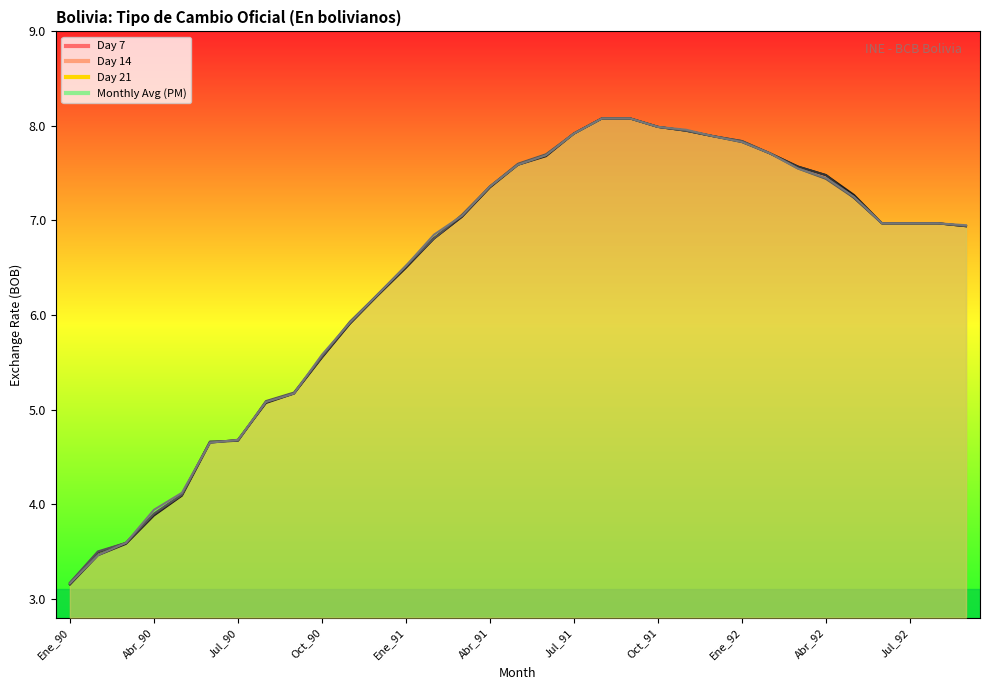

What is the average value of the Day 21 series?

6.4